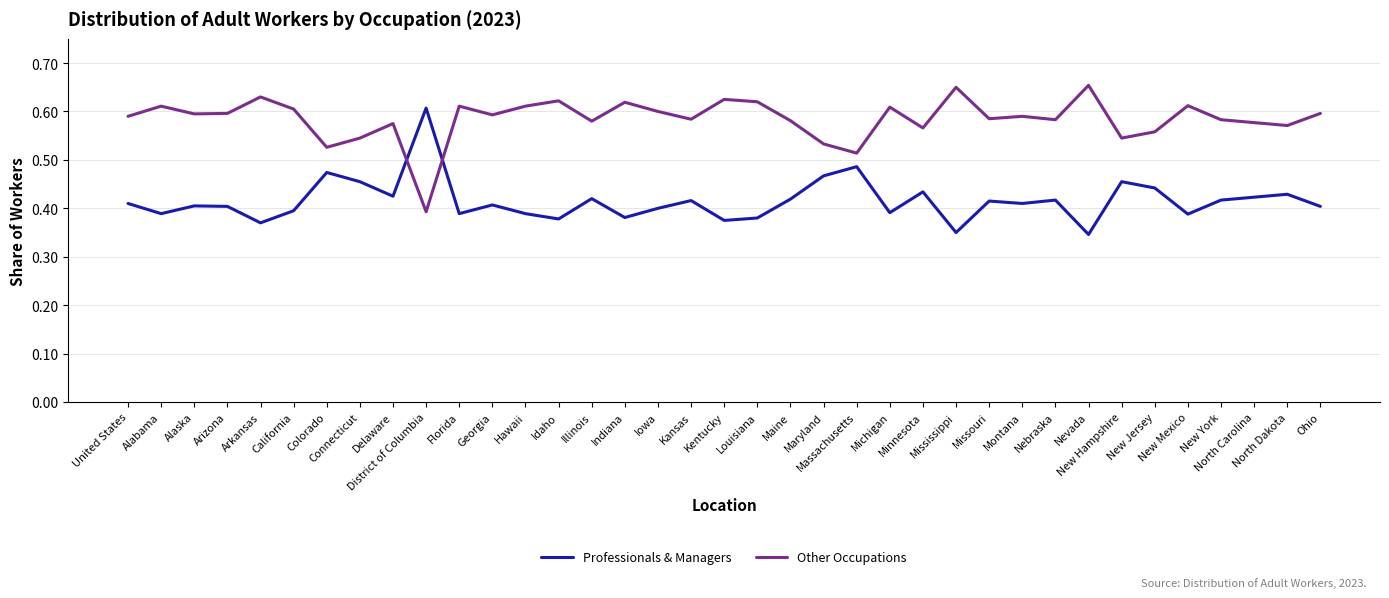

Where is the first local minimum for Professionals & Managers?

Alabama